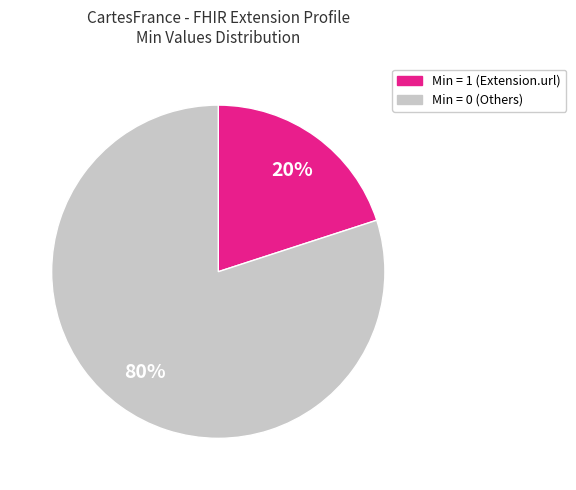

Is there a majority slice in this chart?

Yes